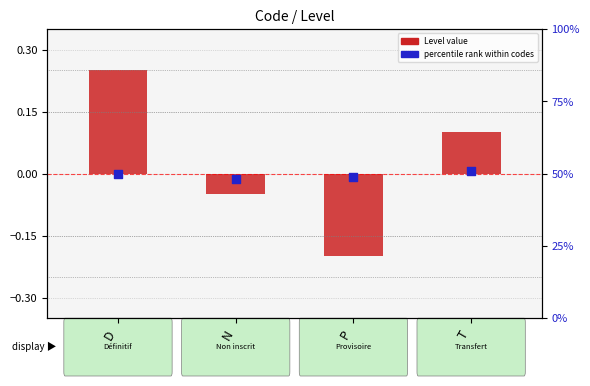

At how many categories does at least one series exceed 14?

4